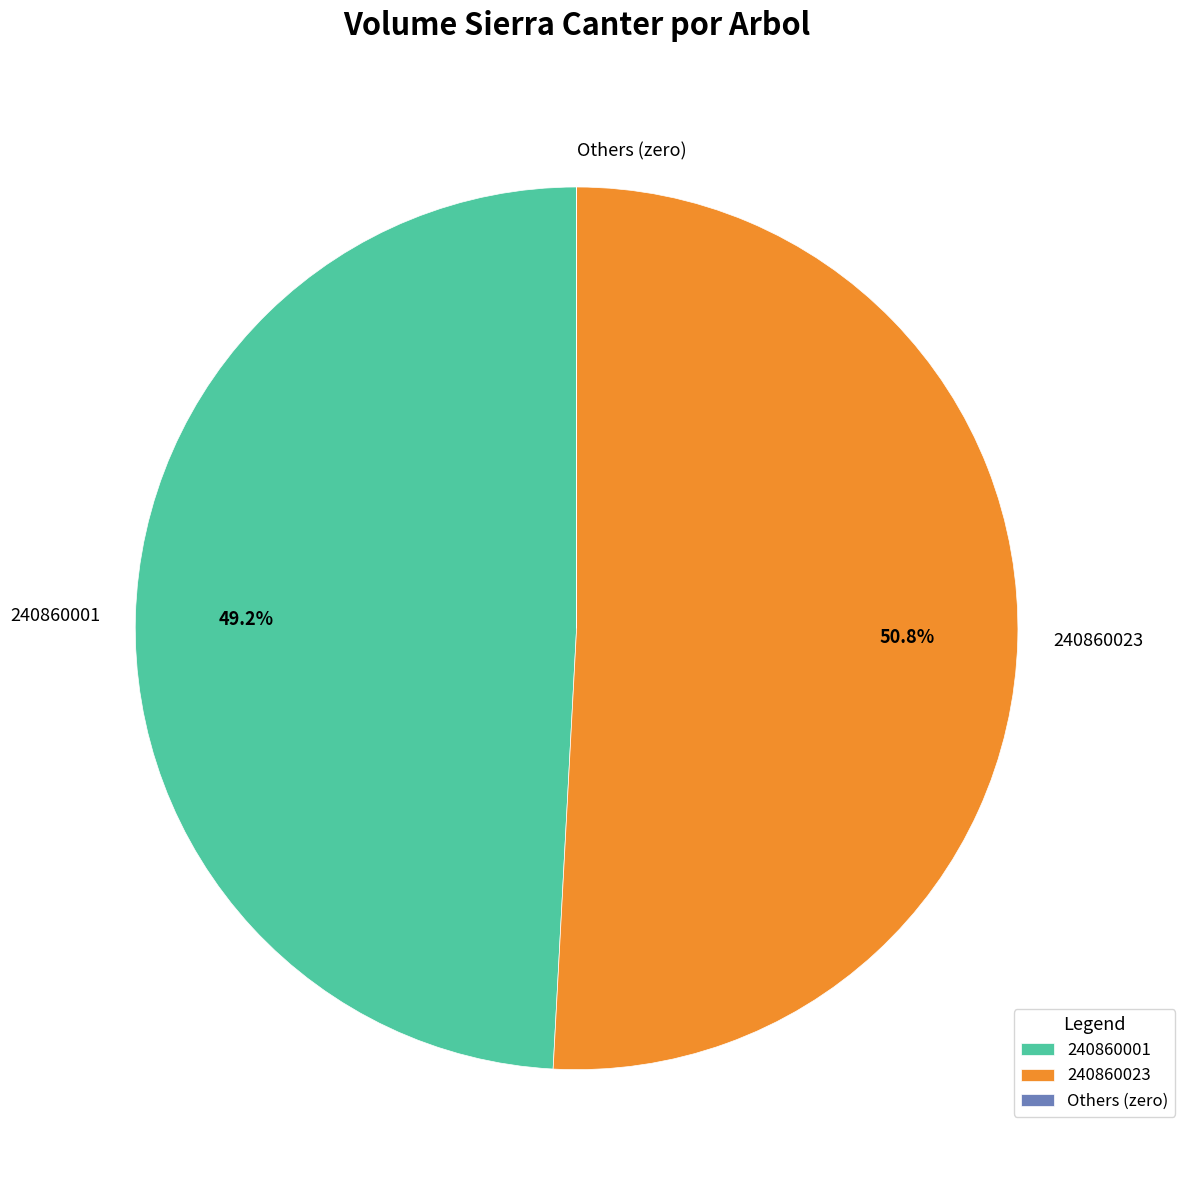

What percentage do 240860023 and 240860001 together represent?

100.0%